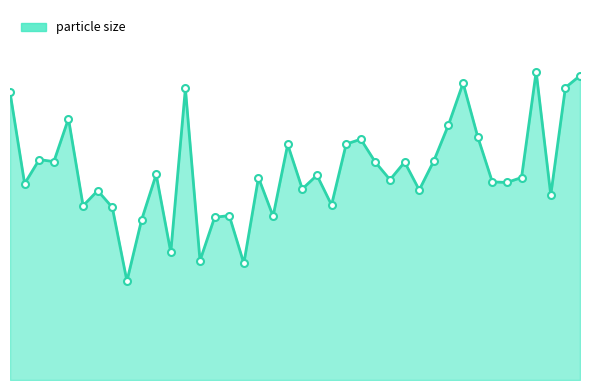

True or false: the data has more than 1 interior local peaks.

True